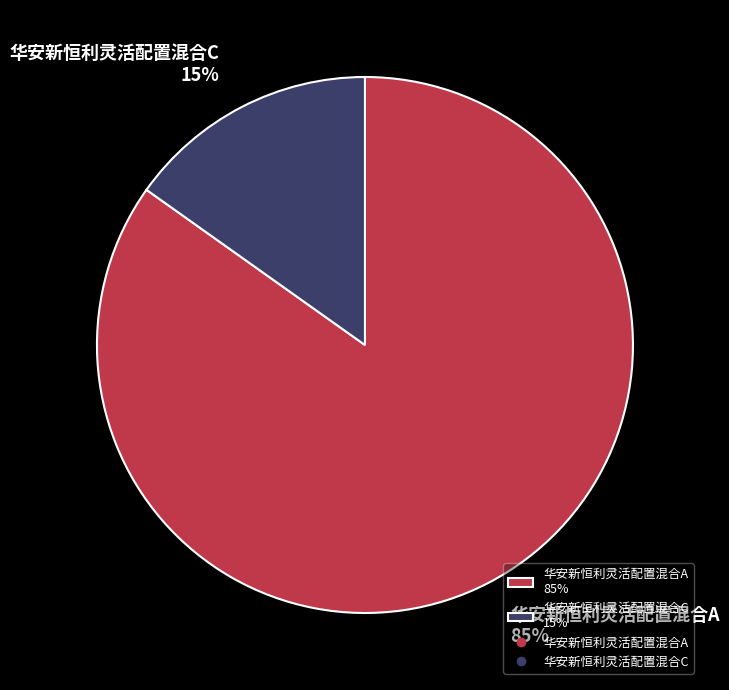

To the nearest percent, what is the difference between the largest and smallest slice percentages?

70%